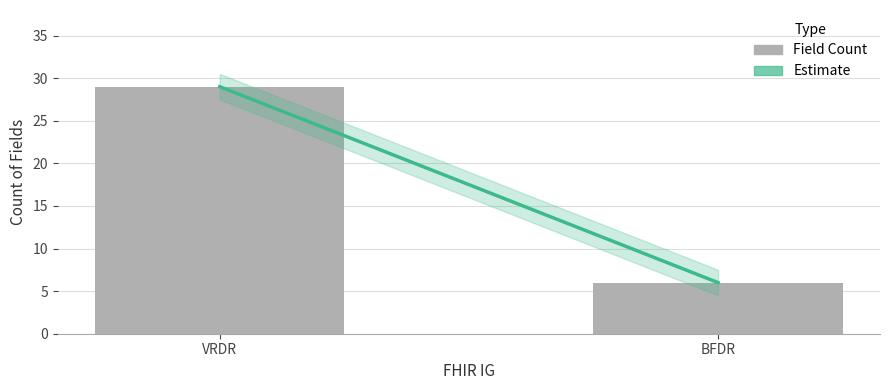

Which category has the highest value across all series?

VRDR